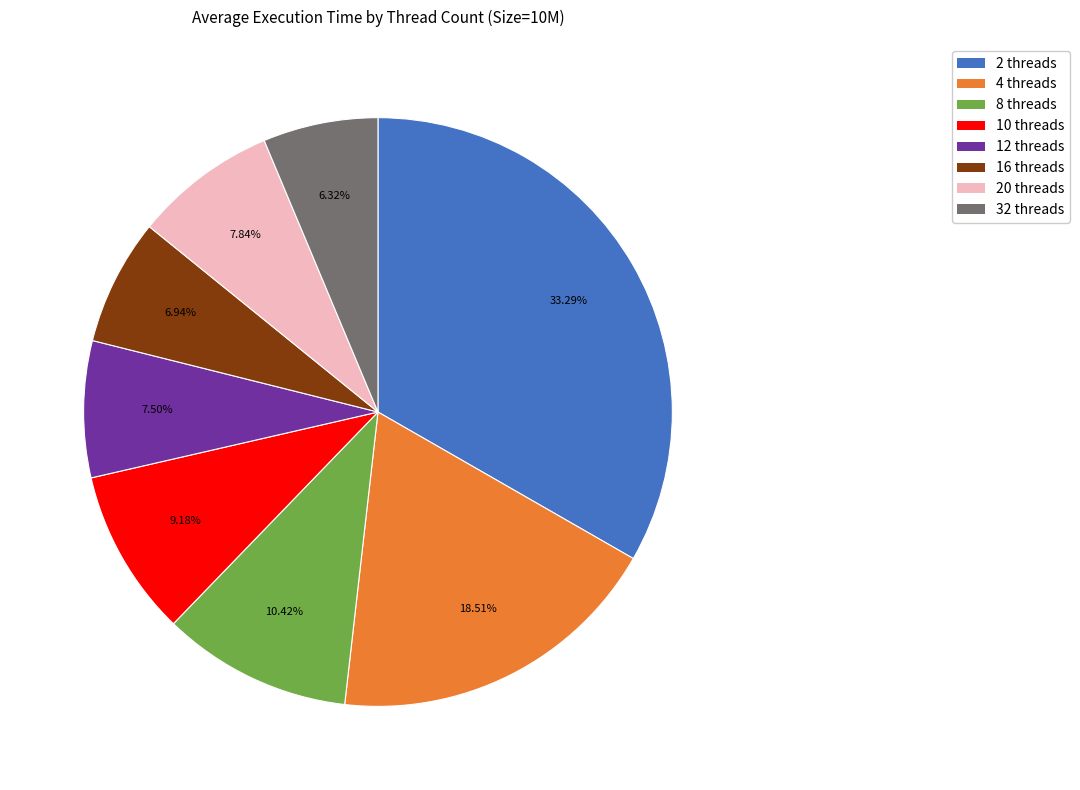

Does 8 threads represent more than half of the total?

No